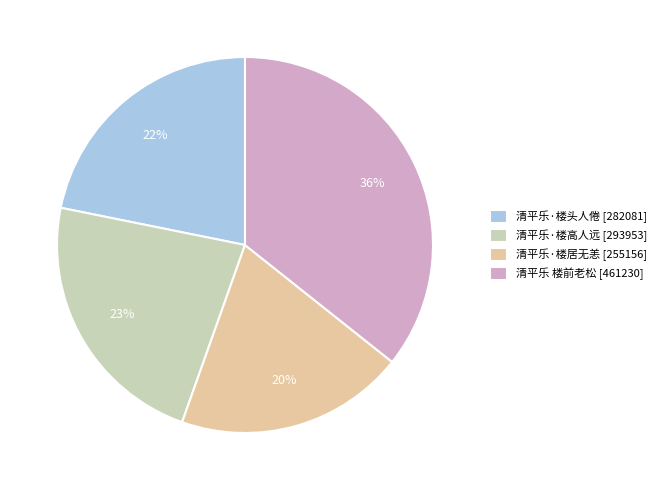

To the nearest percent, what is the difference between the largest and smallest slice percentages?

16%